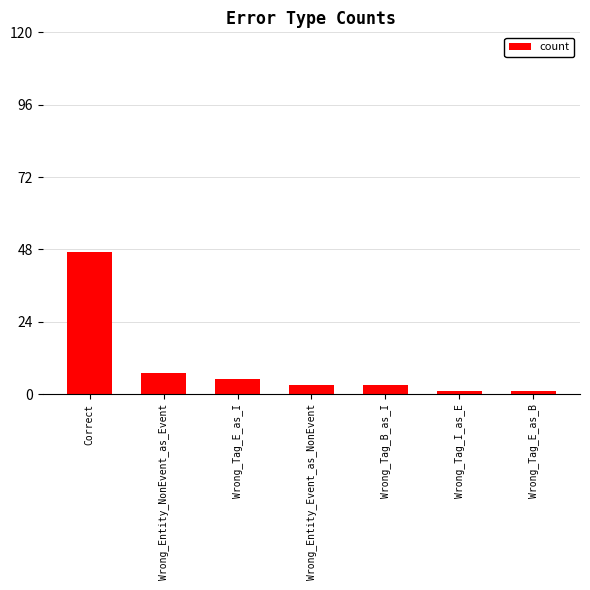

What is the change in value from Wrong_Entity_NonEvent_as_Event to Wrong_Entity_Event_as_NonEvent?

-4